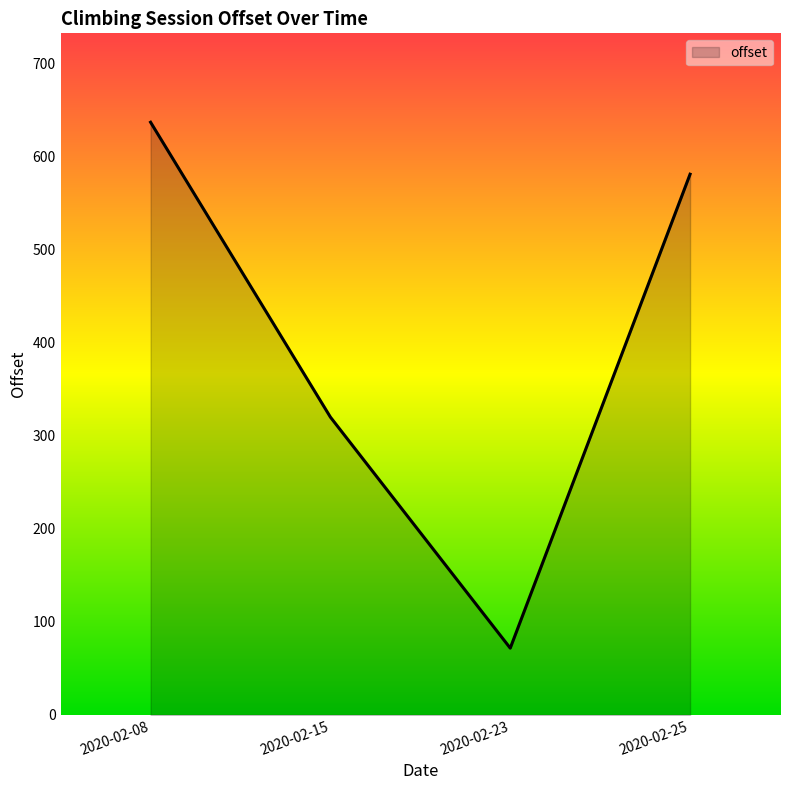

What is the difference between the maximum and minimum values?

565.0